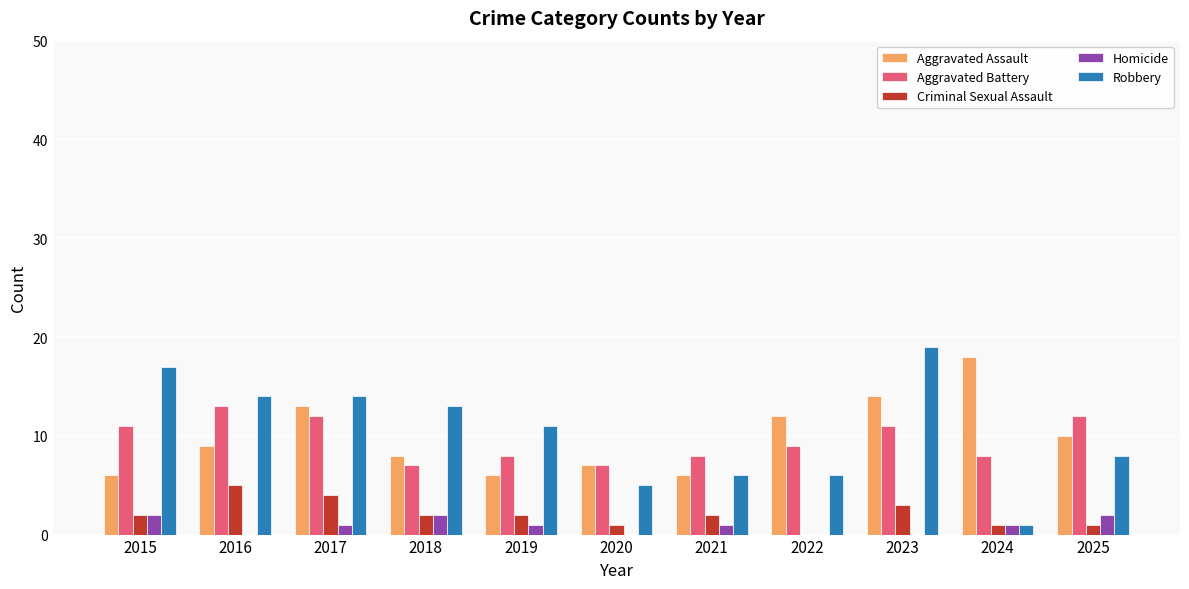

What is the spread (max minus min) of values at 2017?

13